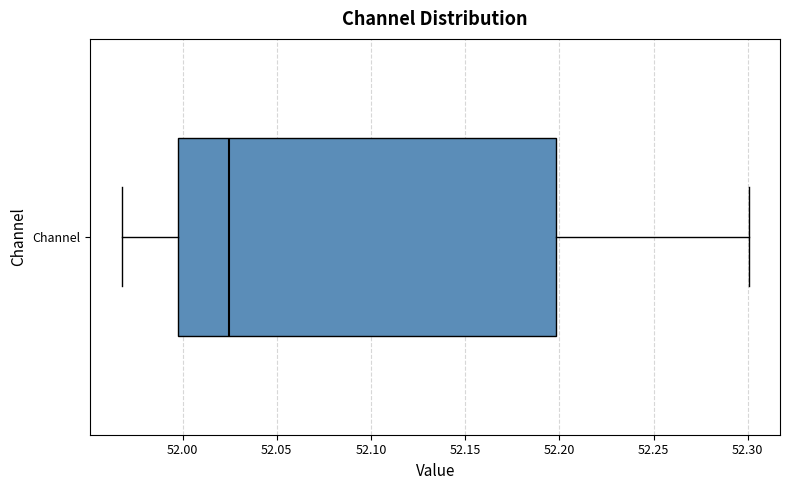

Where does the median line of the box for Channel sit on the x-axis? The values are not printed on the chart, so give them approximately, as read against the axis.

52.025